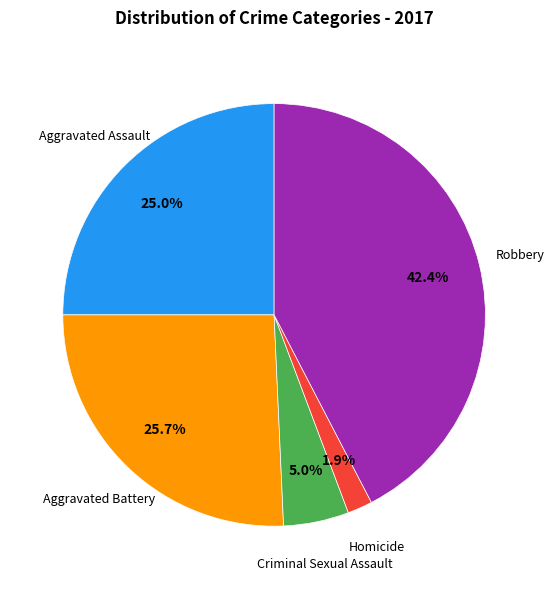

Is there any slice that represents more than half of the pie?

No